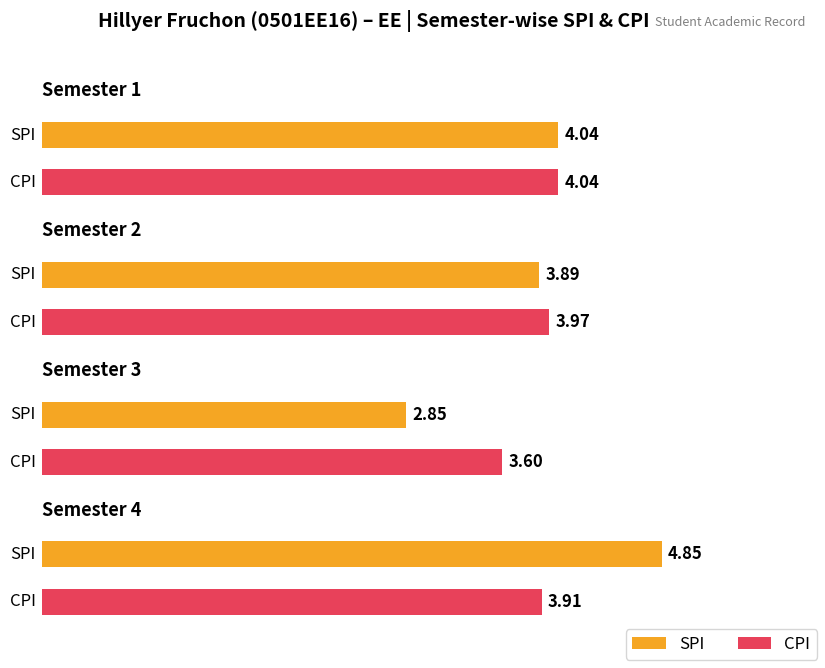

Where is SPI nearest to the value 3?

Semester 3